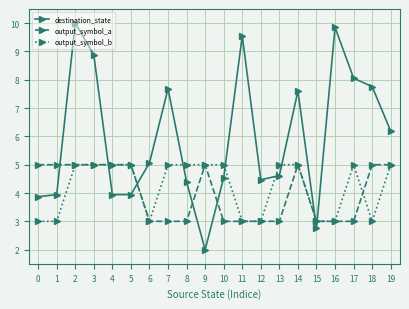

Which category has the highest value in the destination_state series?

2